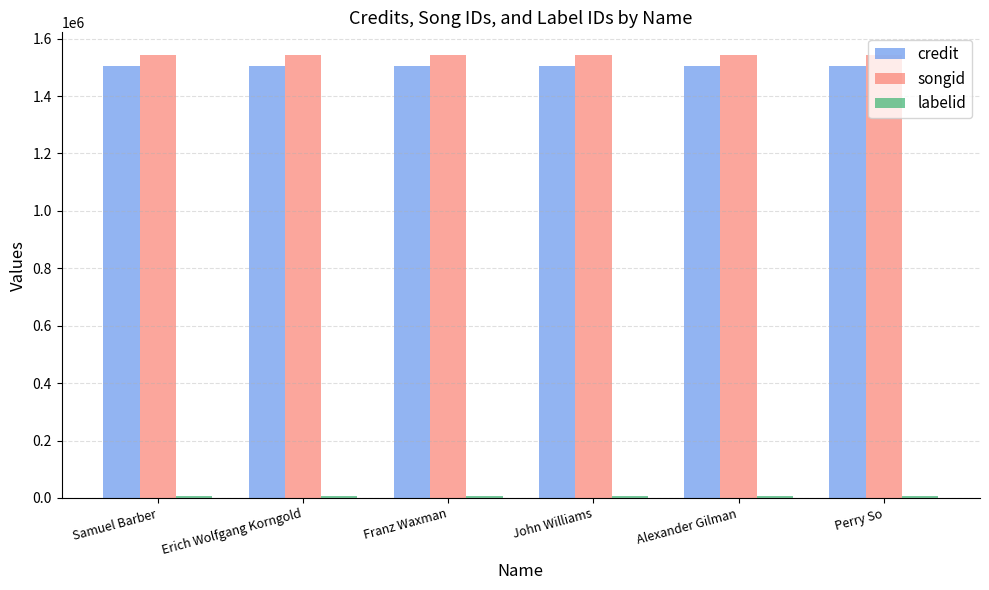

What position from the left is Perry So?

6